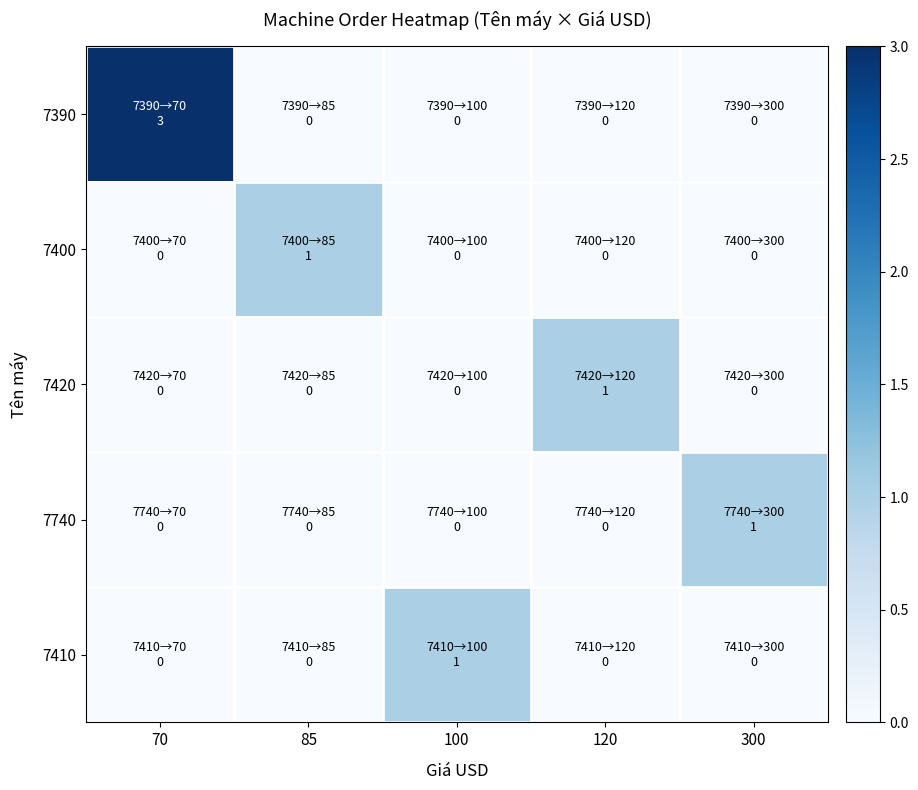

What is the maximum value shown in the chart?

3